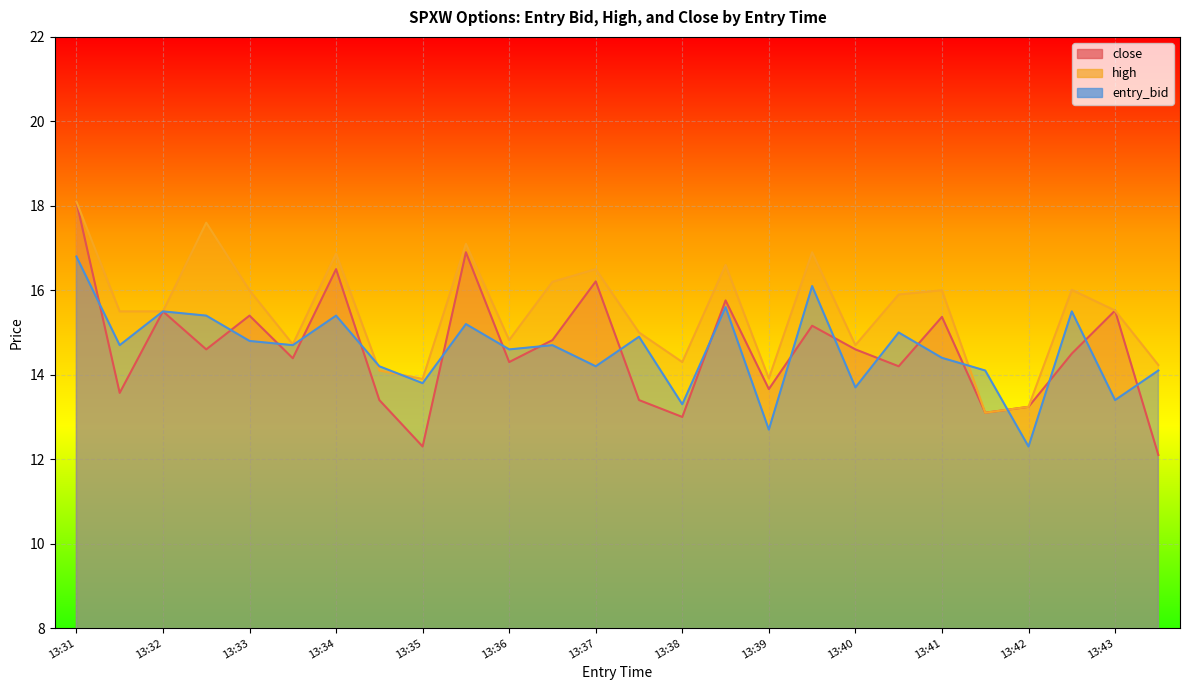

Reading left to right, what are all the values shown in this chart?

close: 18.1	13.6	15.5	14.6	15.4	14.4	16.5	13.4	12.3	16.9	14.3	14.8	16.2	13.4	13.0	15.8	13.7	15.2	14.6	14.2	15.4	13.1	13.2	14.5	15.5	12.1
high: 18.1	15.5	15.5	17.6	16.0	14.7	16.9	14.1	13.9	17.1	14.8	16.2	16.5	15.0	14.3	16.6	13.9	16.9	14.7	15.9	16.0	13.1	13.2	16.0	15.5	14.2
entry_bid: 16.8	14.7	15.5	15.4	14.8	14.7	15.4	14.2	13.8	15.2	14.6	14.7	14.2	14.9	13.3	15.6	12.7	16.1	13.7	15.0	14.4	14.1	12.3	15.5	13.4	14.1